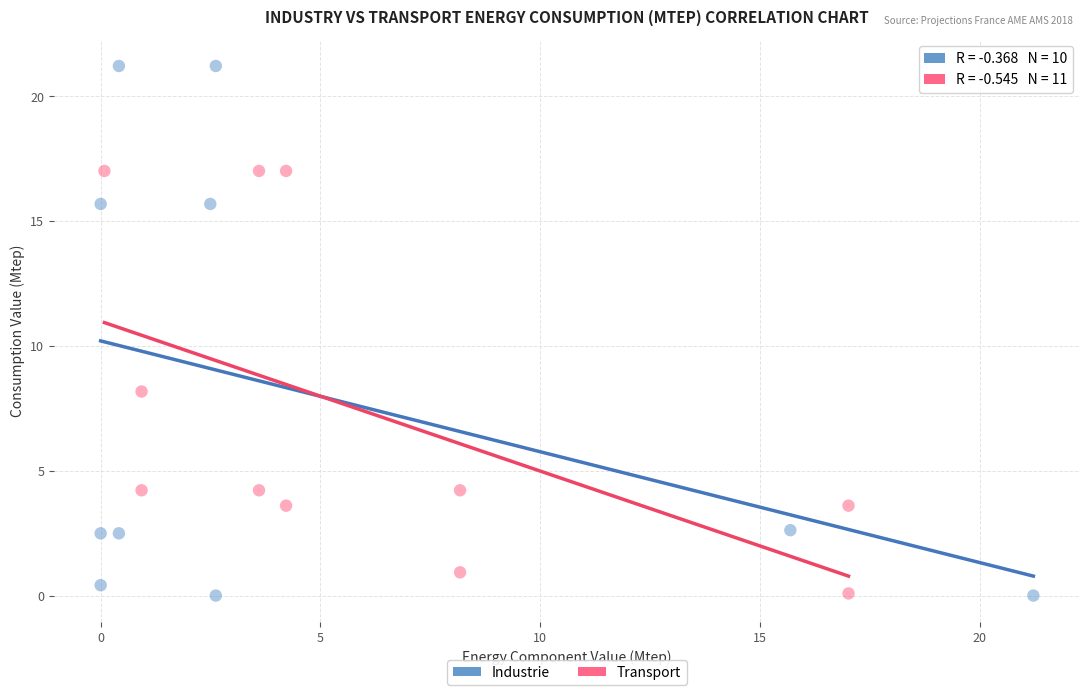

Which series contains the highest Y value?

Industrie